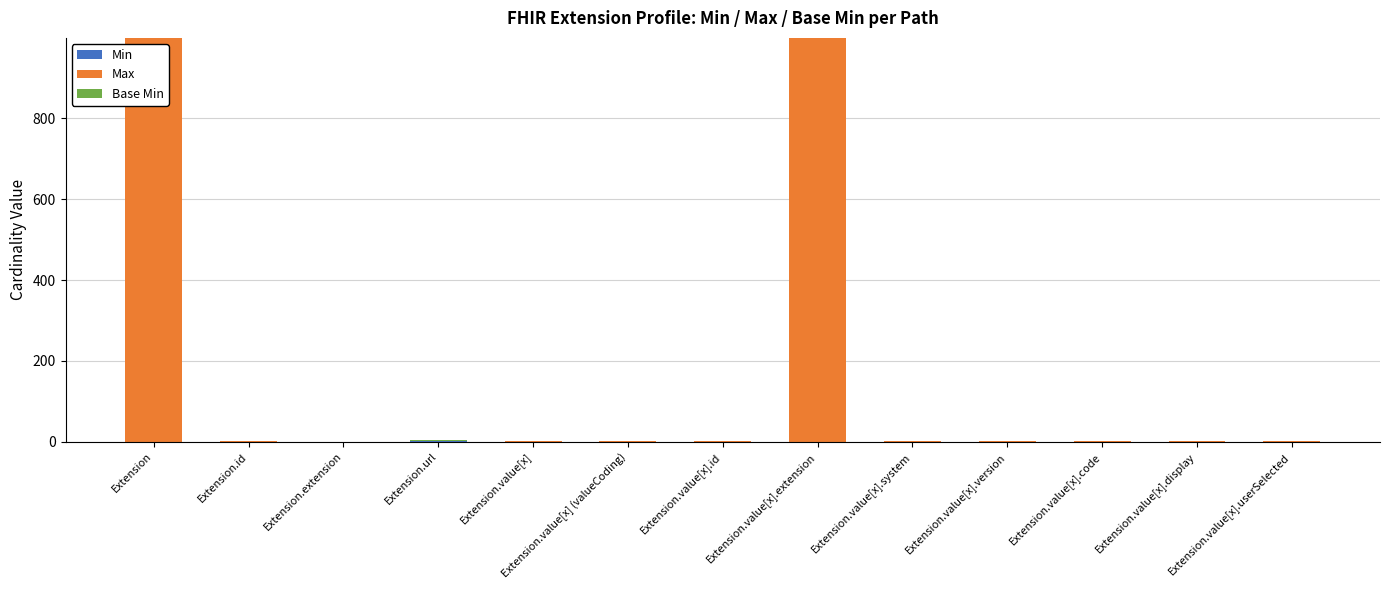

At which label does Max first exceed 1?

Extension